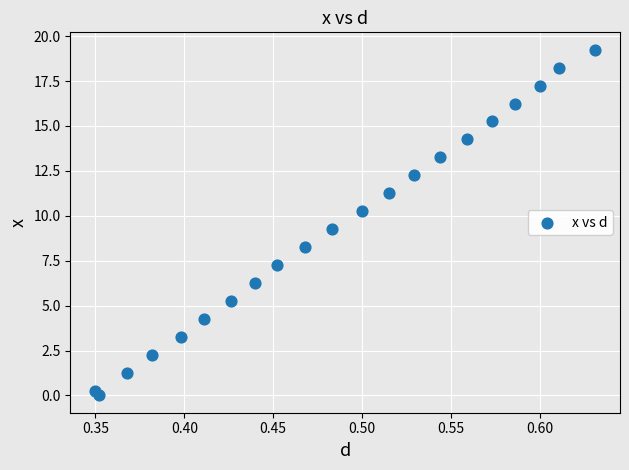

What is the range of X values (max minus min)?

0.3